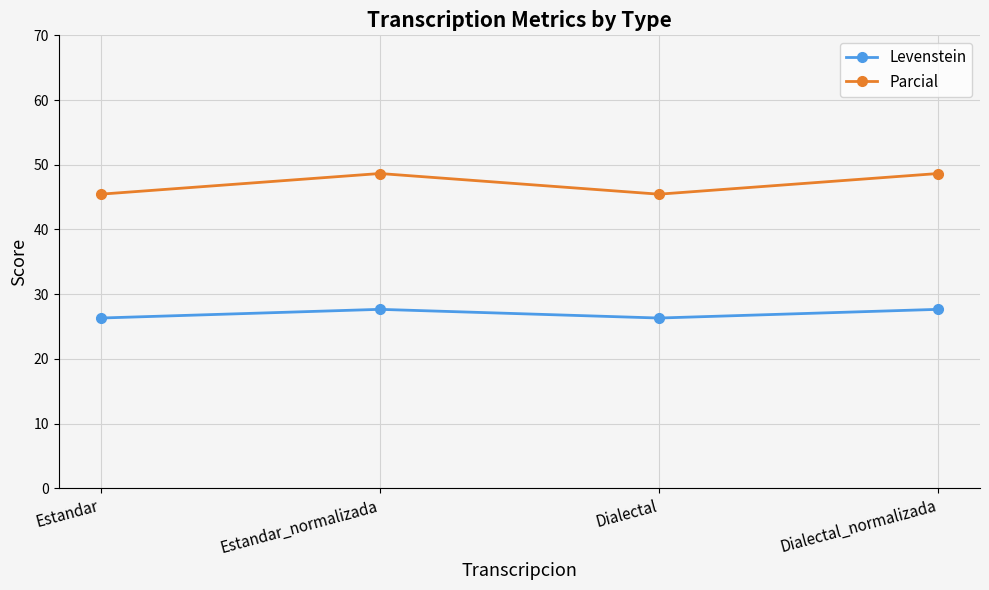

What is the sum of the Levenstein values at Estandar and Dialectal_normalizada?

54.0